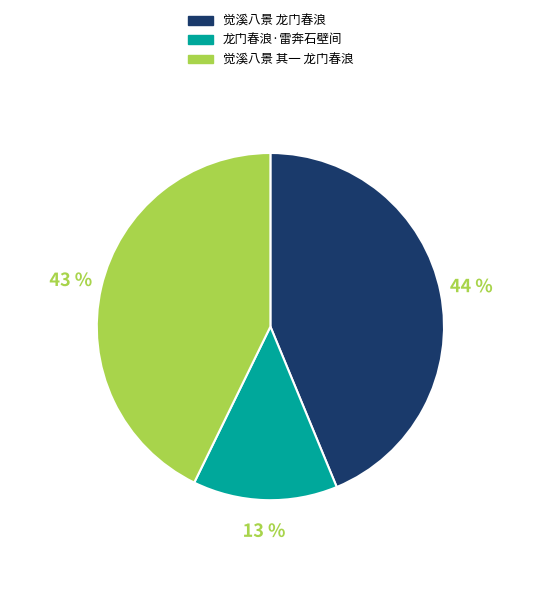

What is the ratio of the value at 觉溪八景 其一 龙门春浪 to the value at 觉溪八景 龙门春浪?

1.0